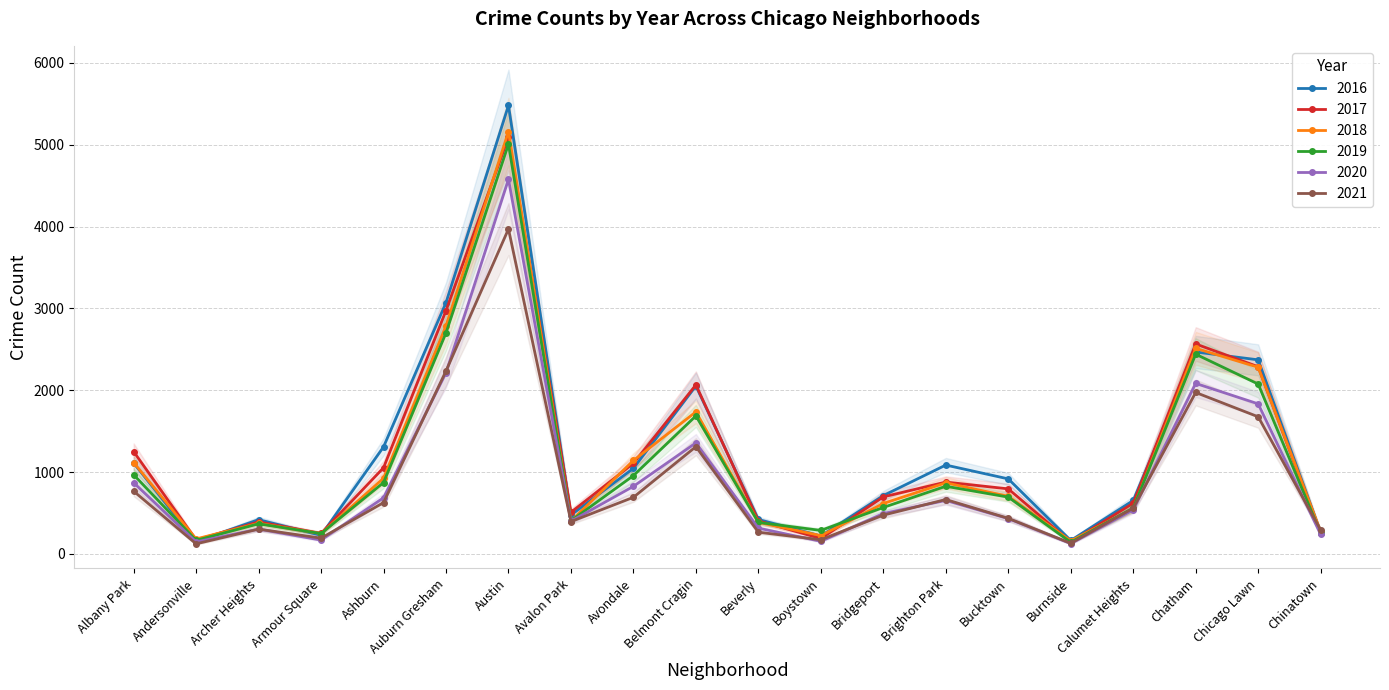

Read the 2019 value at Boystown, to the nearest 100.

300